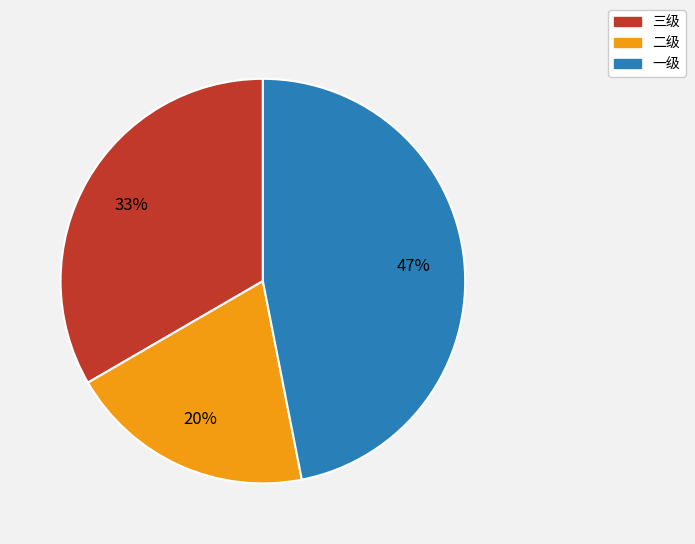

Do 一级 and 二级 together represent more than half of the pie?

Yes